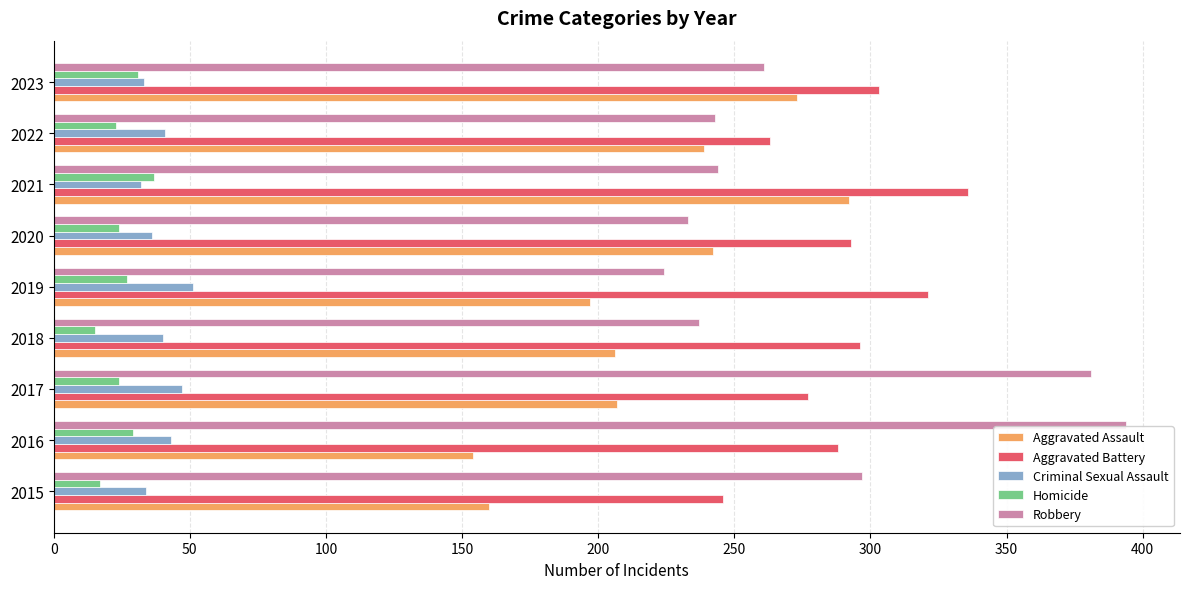

Is the value of Criminal Sexual Assault at 2023 greater than the value of Homicide at 2018?

Yes